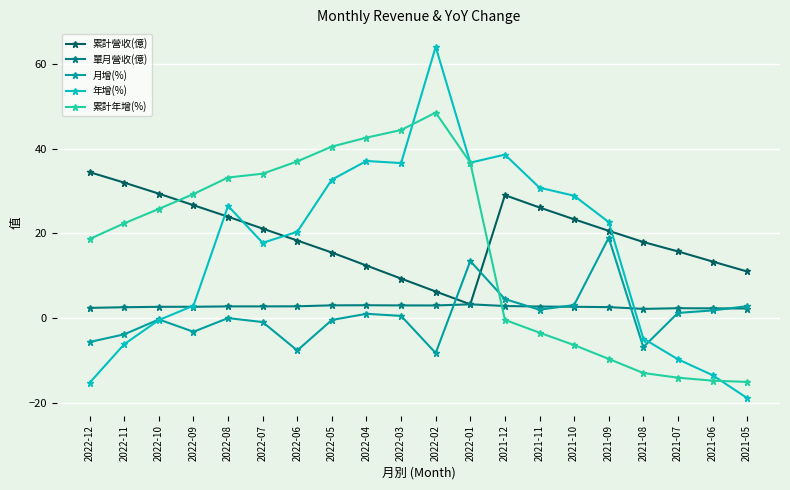

Which series has the widest spread of values?

年增(%)